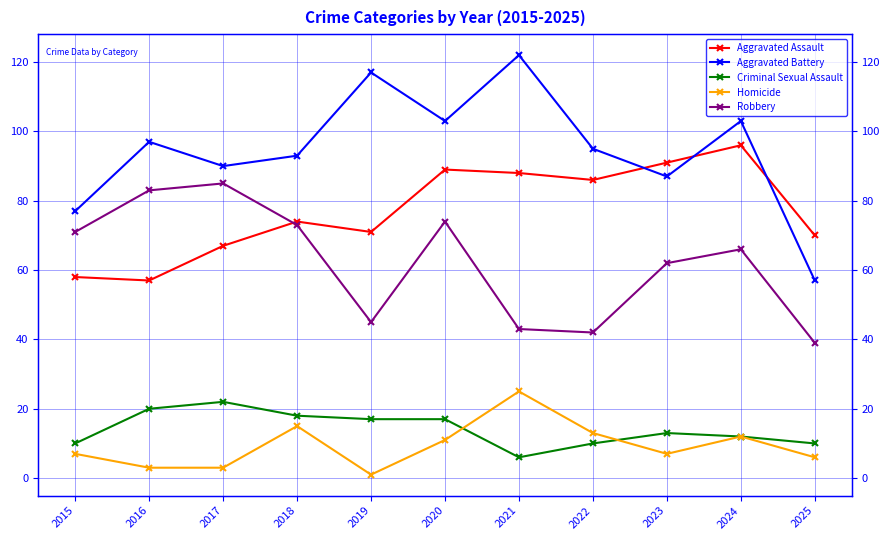

Count the number of categories in the chart.

11